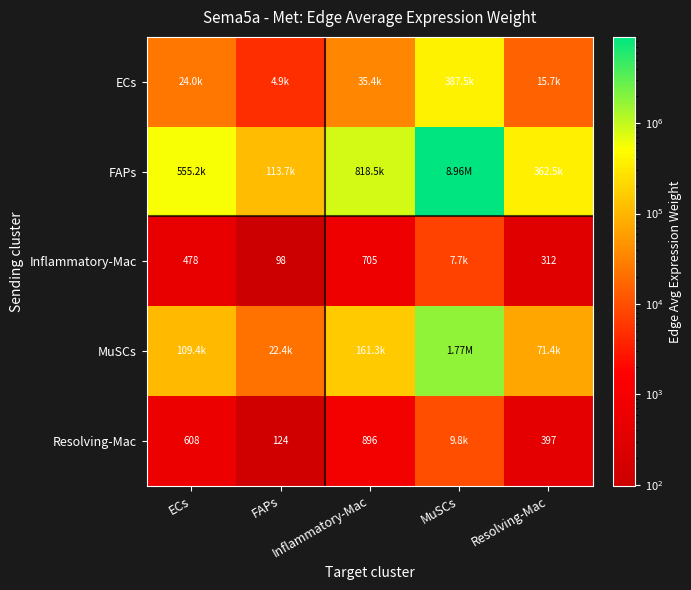

The MuSCs series shows 2660293.5 at MuSCs. True or false?

False